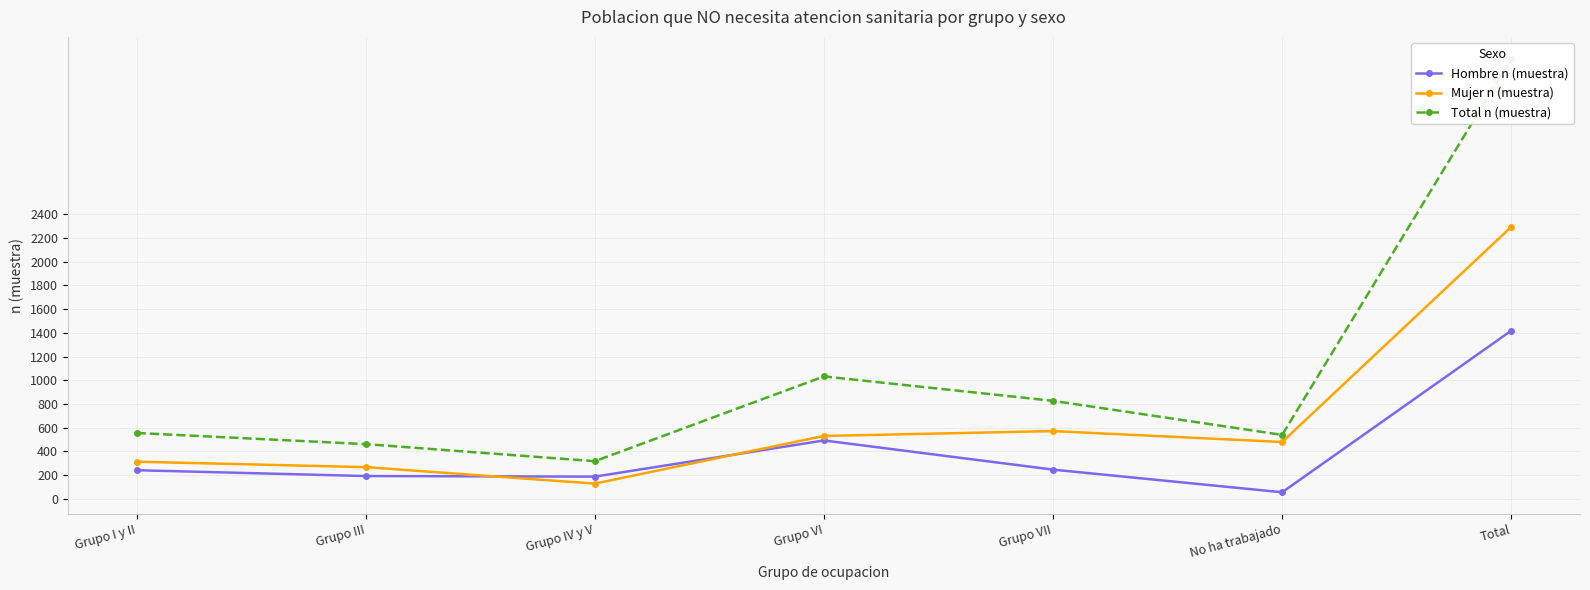

At how many categories does at least one series exceed 2162?

1